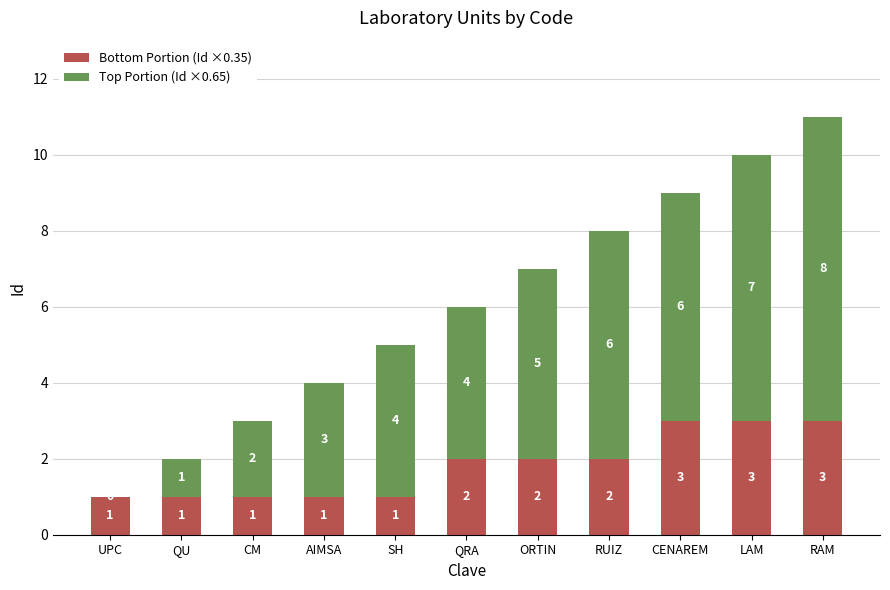

Is it true that Bottom Portion (Id ×0.35) equals 1 at CENAREM?

False